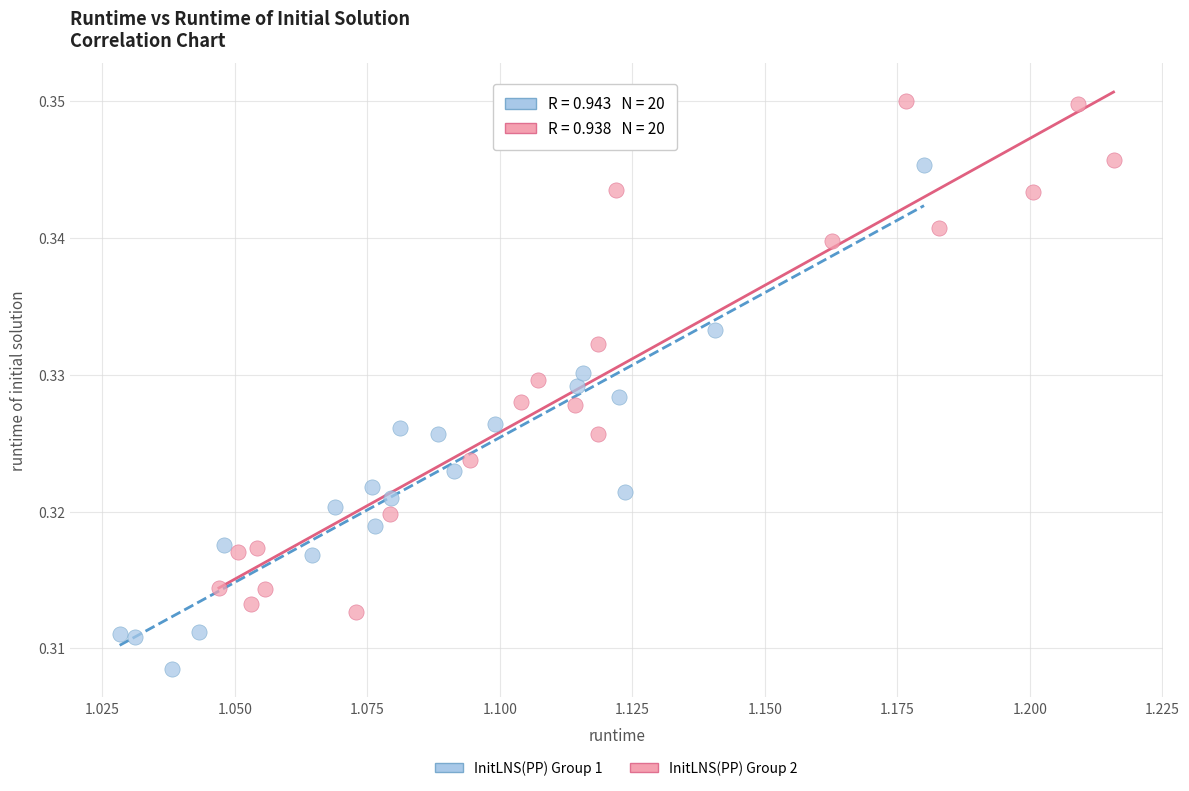

Which series contains the lowest Y value?

InitLNS(PP) Group 1